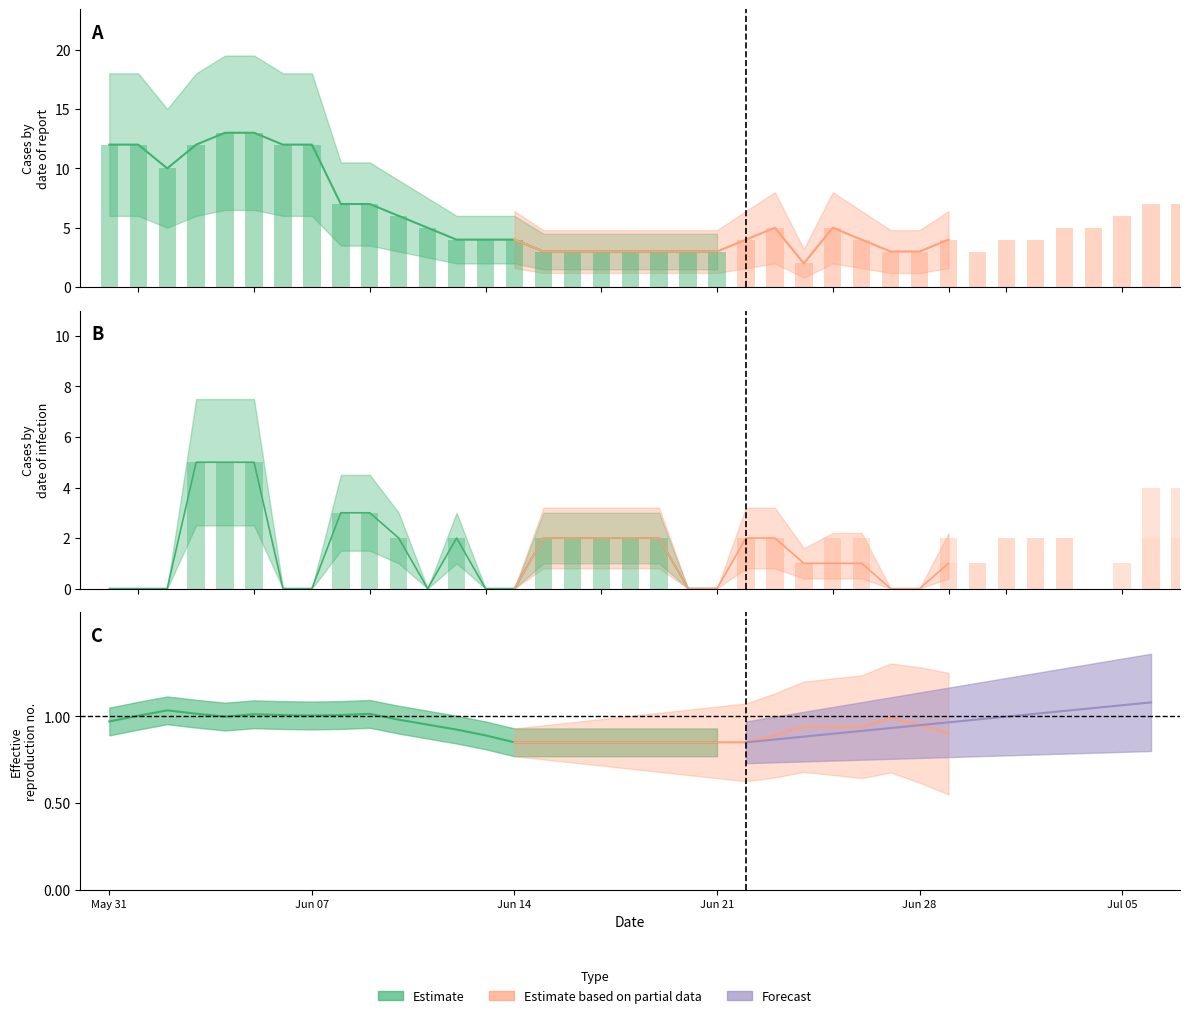

How many data points does each series have?

40